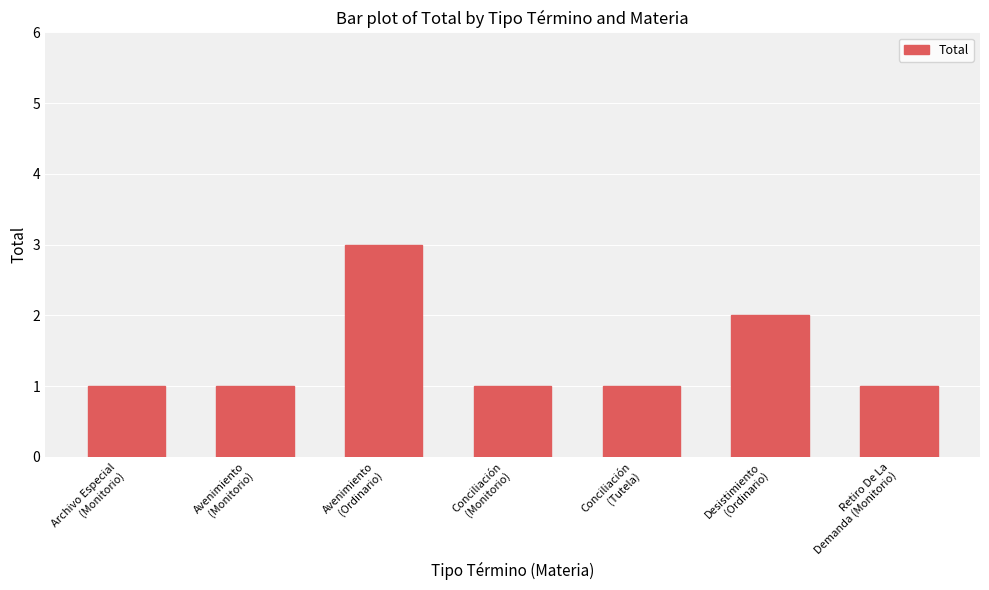

What is the sum of all values?

10